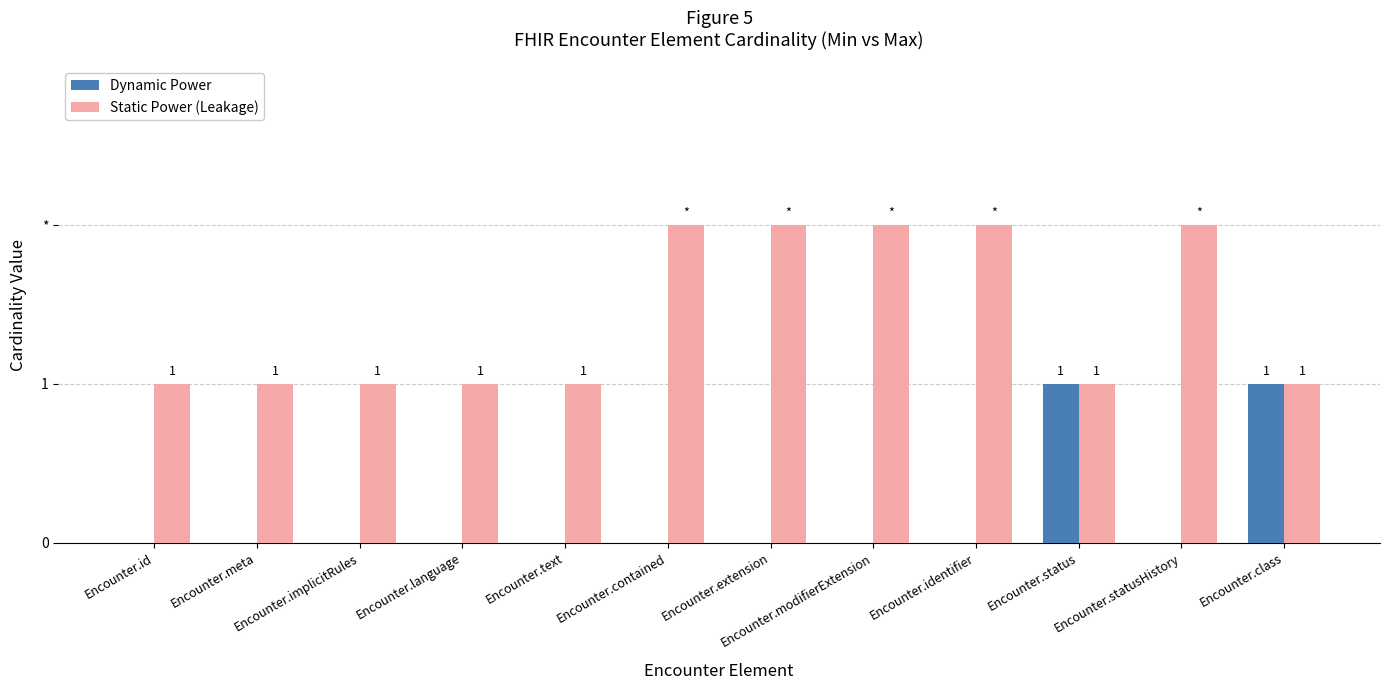

What is the difference between the maximum and minimum values in the Static Power (Leakage) series?

1